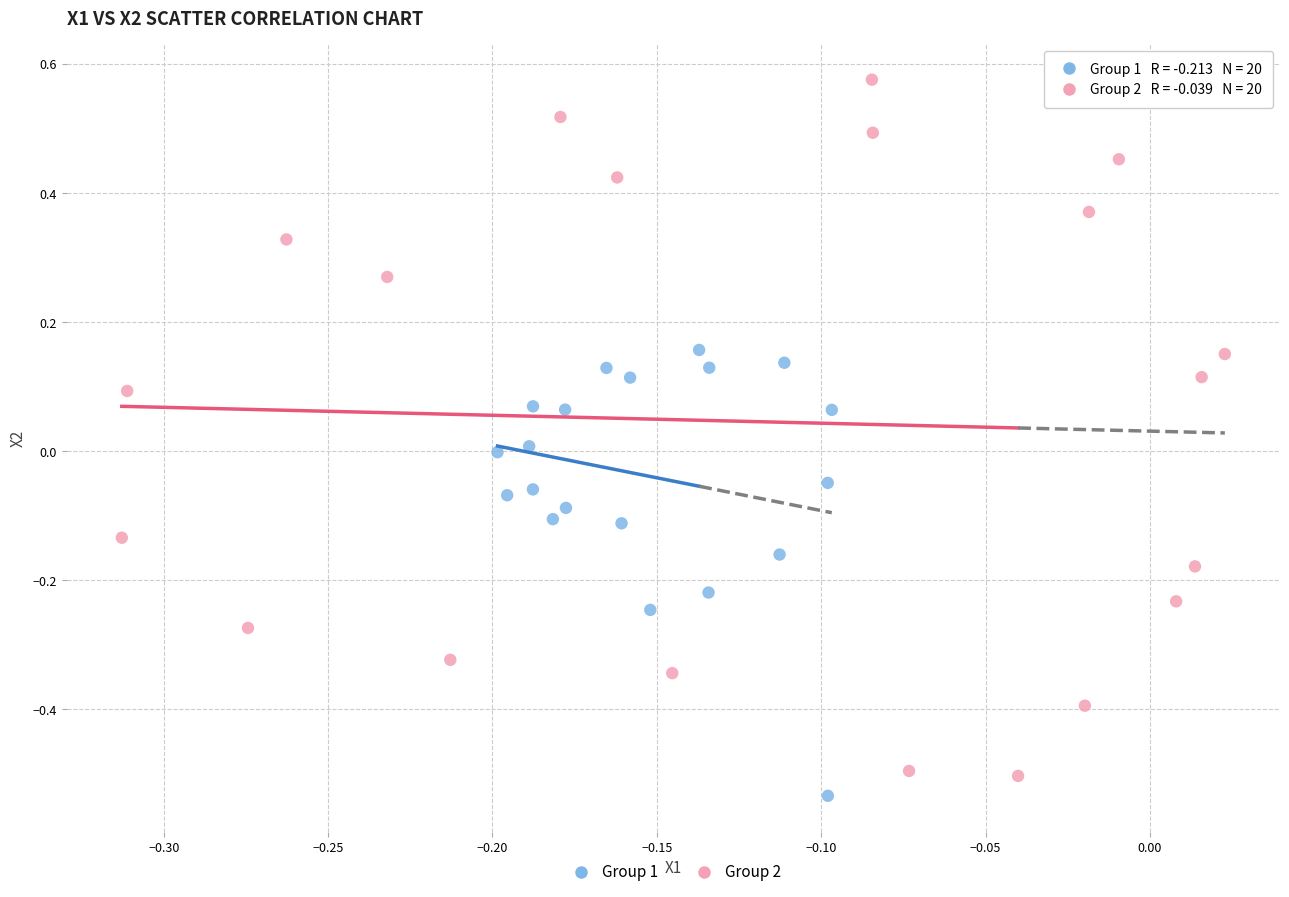

Which series has the widest spread of Y values?

Group 2